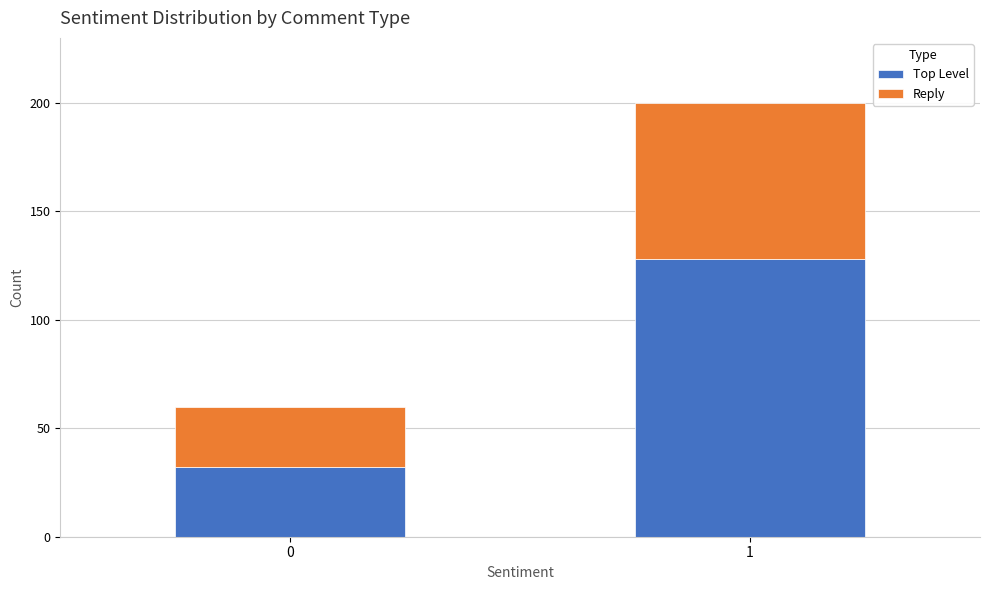

Reading left to right, transcribe the values for Top Level.

0=32	1=128